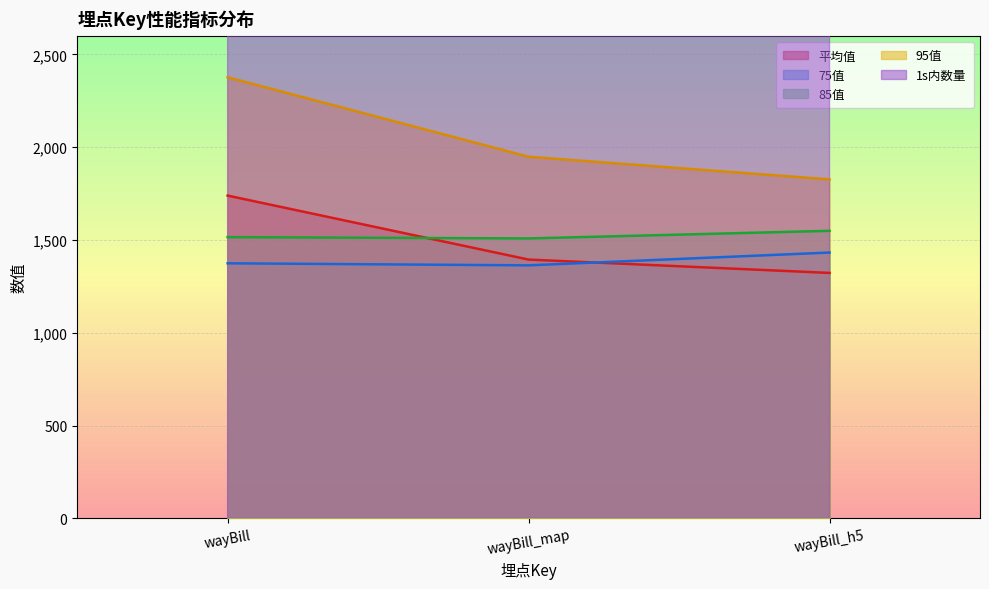

How many values in the 75值 series are below 1374?

1